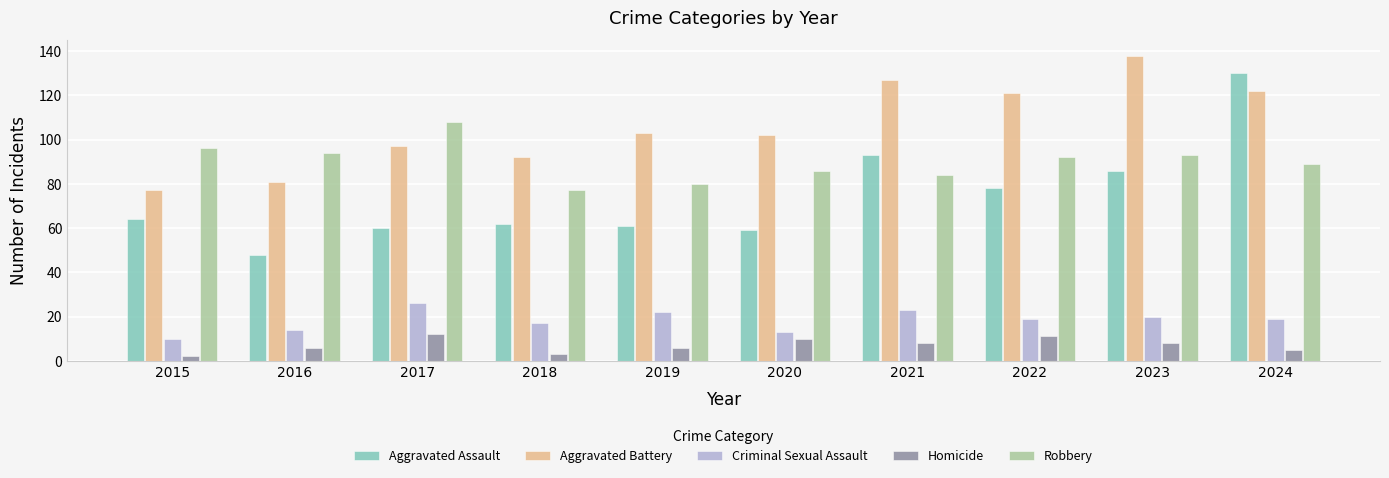

Read the Aggravated Battery value at 2016.

81